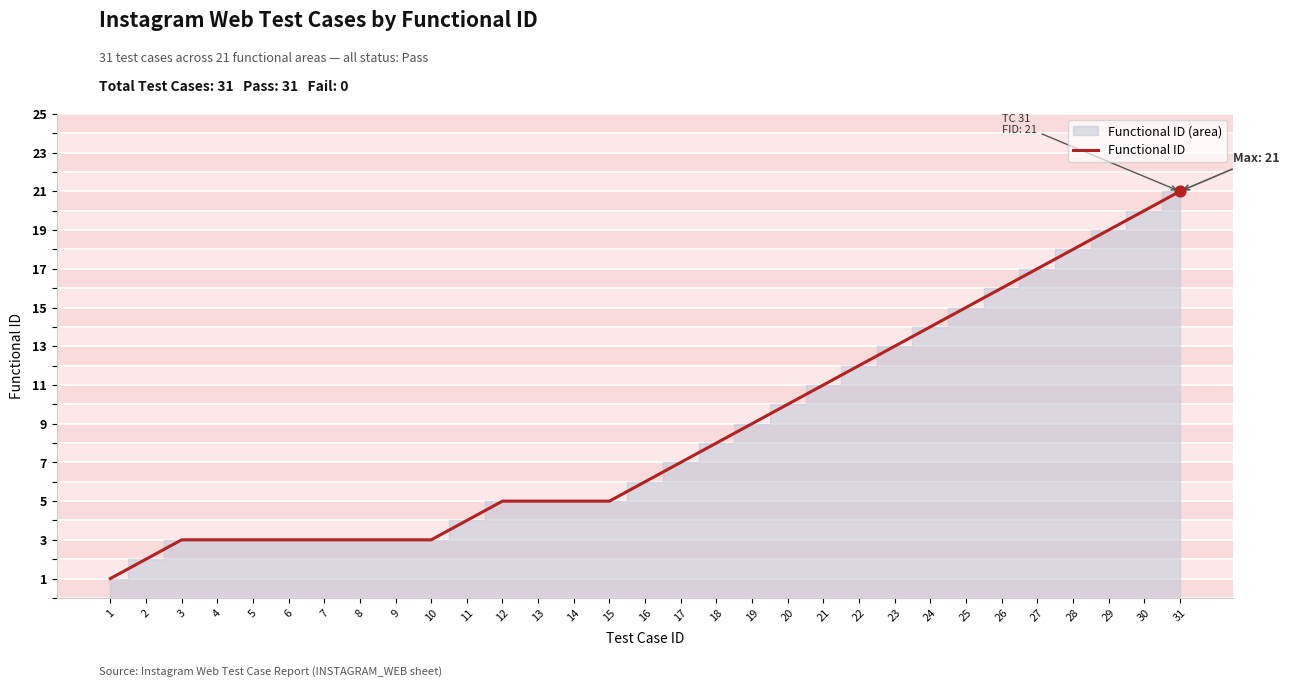

Approximately how many times larger is the value at 7 compared to 20?

0.3